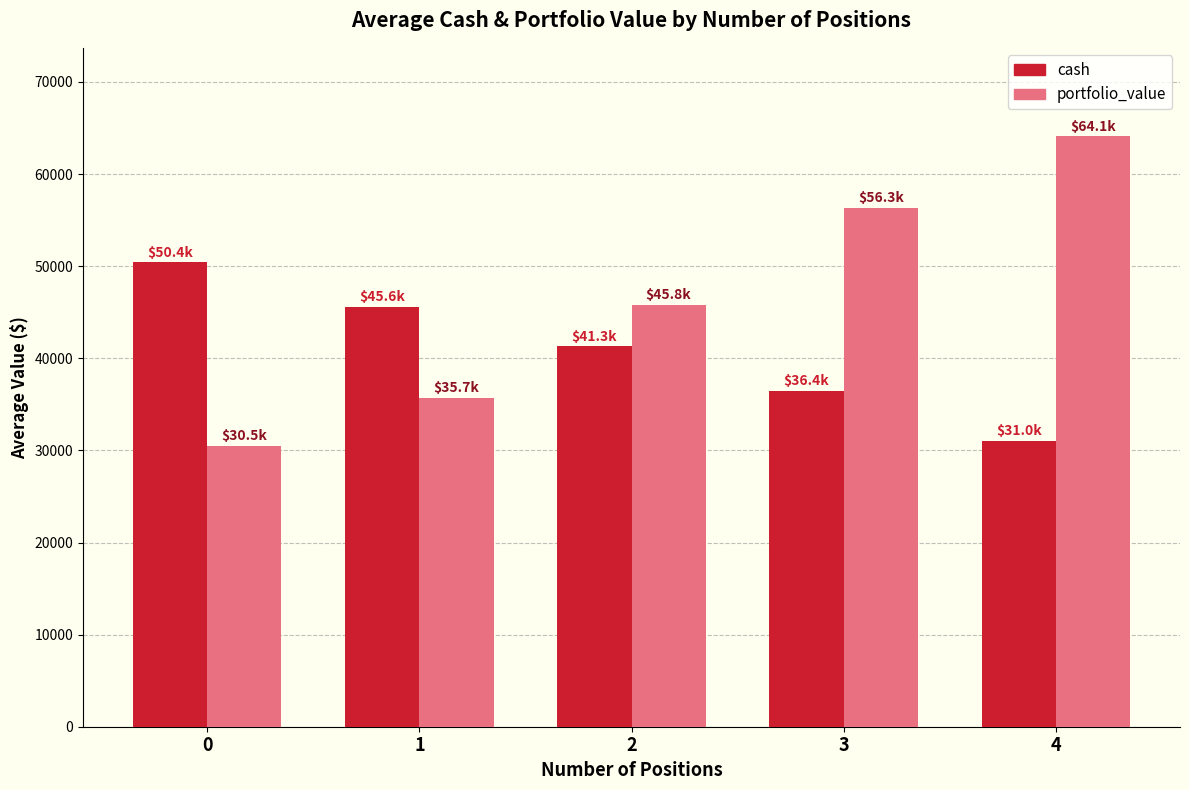

Reading left to right, transcribe all the data shown in this chart.

cash: 0=50400.5	1=45575.7	2=41286.9	3=36431.4	4=31029.7
portfolio_value: 0=30495.2	1=35737.7	2=45770.3	3=56347.0	4=64092.6